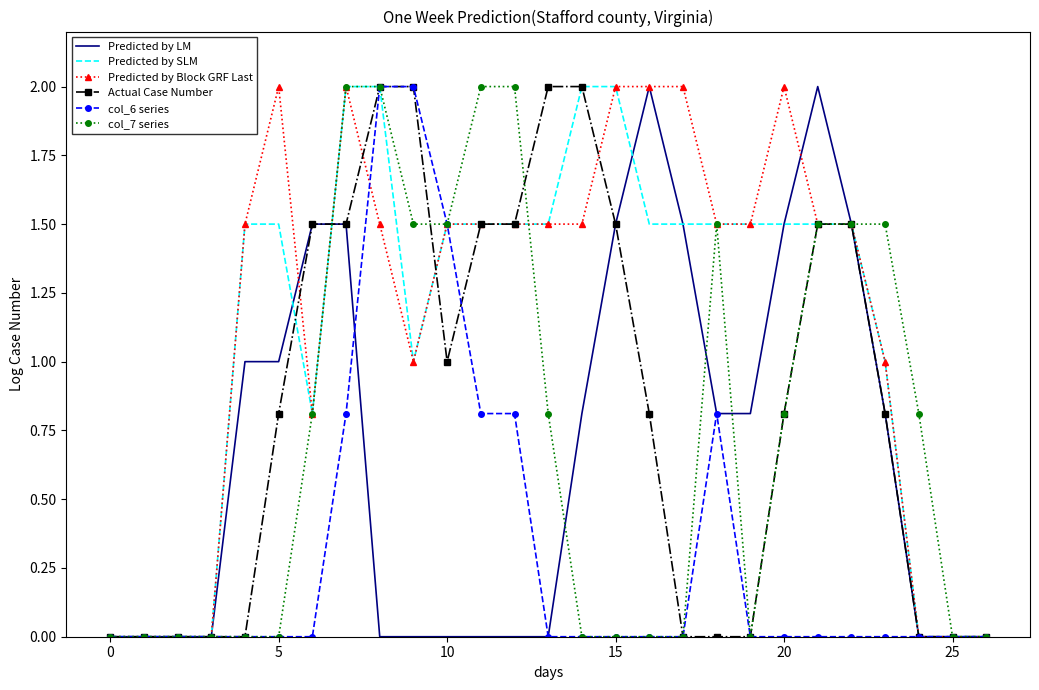

What is the highest value of the Predicted by LM series?

2.0